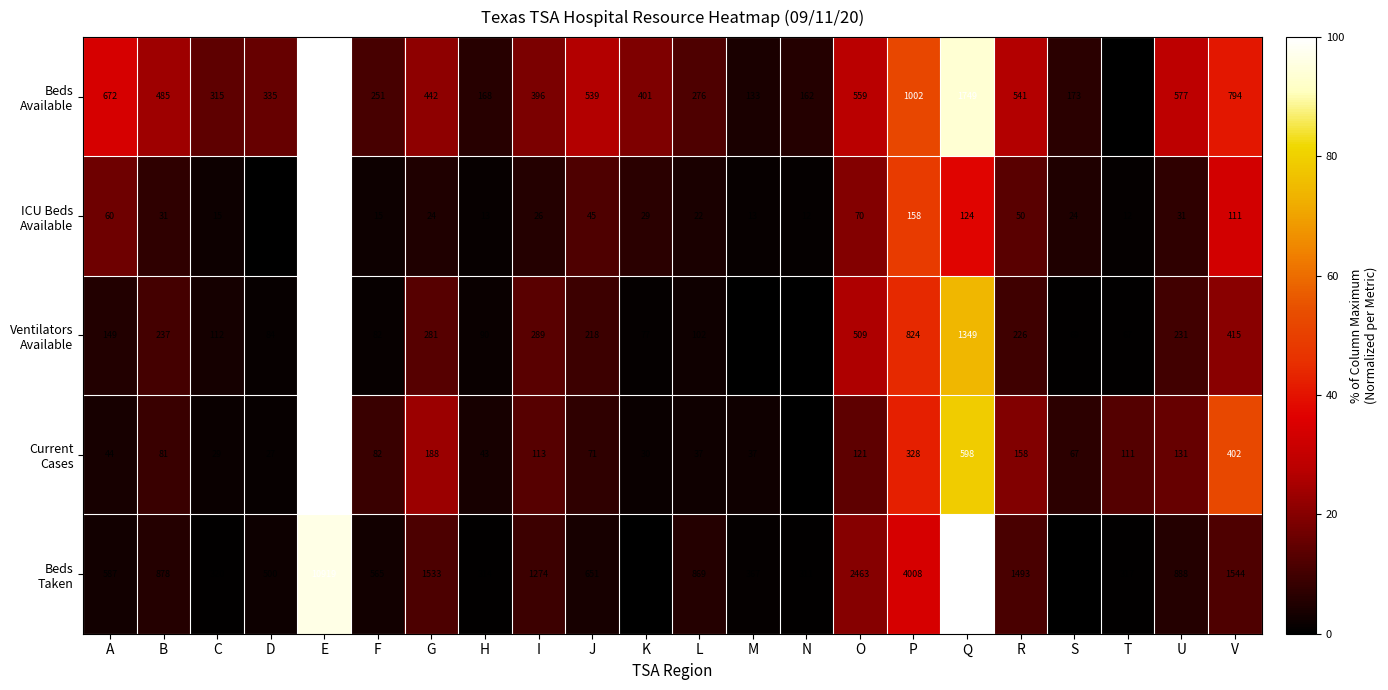

At which category does the chart reach its peak across all series?

Q